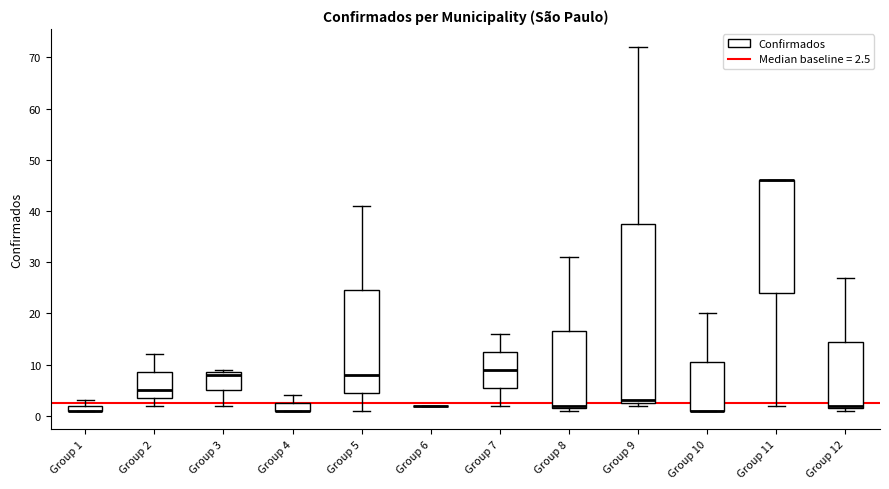

Where is the lower edge of the box for Group 10 on the y-axis? The values are not printed on the chart, so give them approximately, as read against the axis.

1